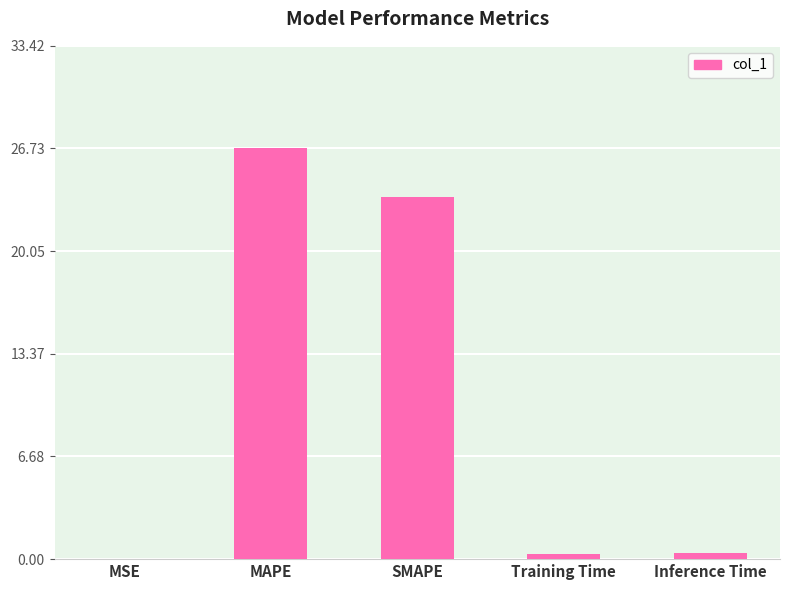

Which has a higher value, SMAPE or MSE?

SMAPE